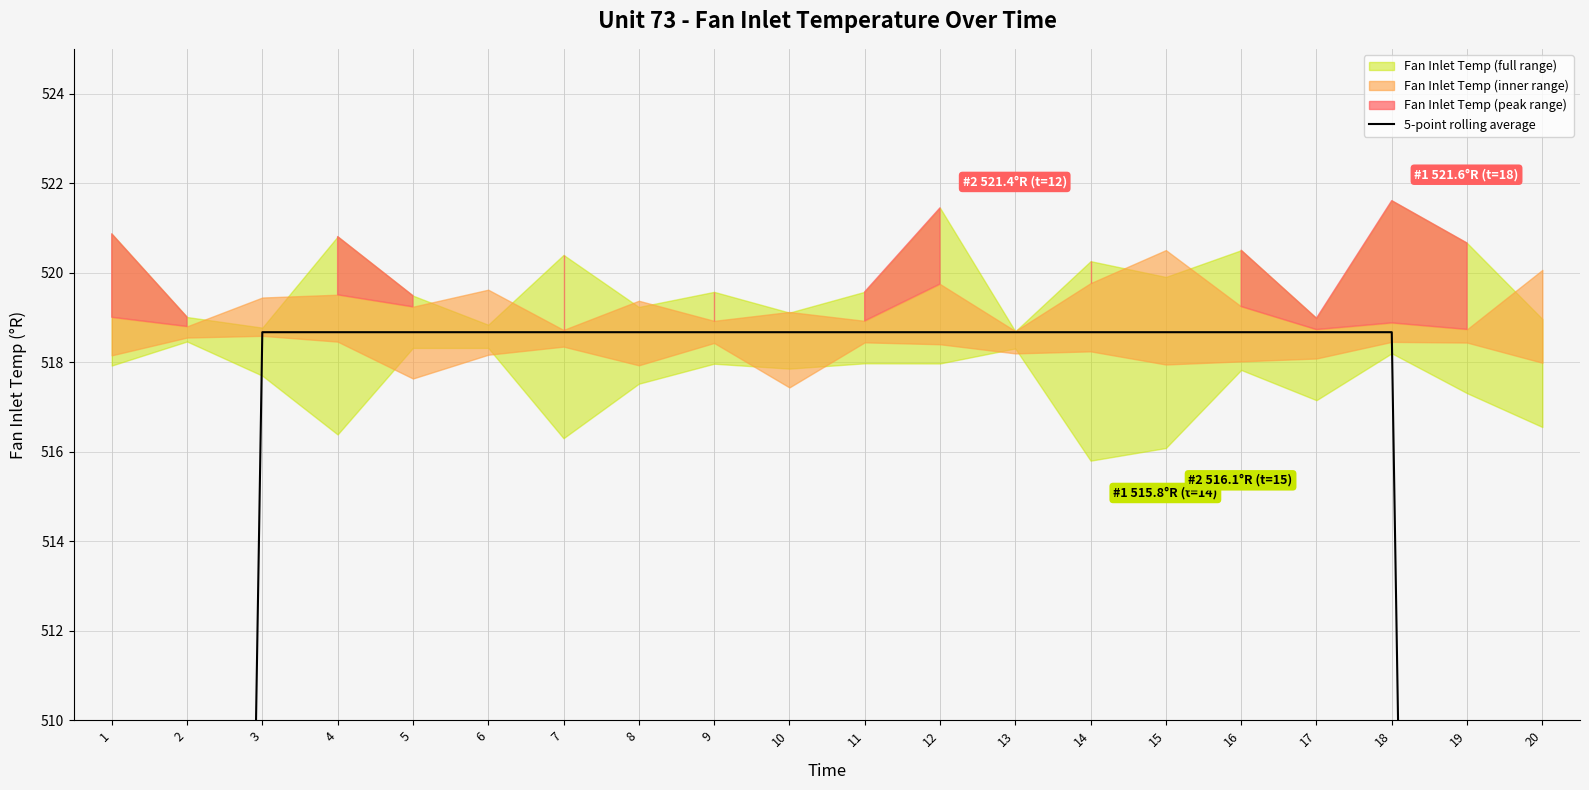

Reading left to right, what are all the values shown in this chart?

1=311.2	2=414.9	3=518.7	4=518.7	5=518.7	6=518.7	7=518.7	8=518.7	9=518.7	10=518.7	11=518.7	12=518.7	13=518.7	14=518.7	15=518.7	16=518.7	17=518.7	18=518.7	19=414.9	20=311.2